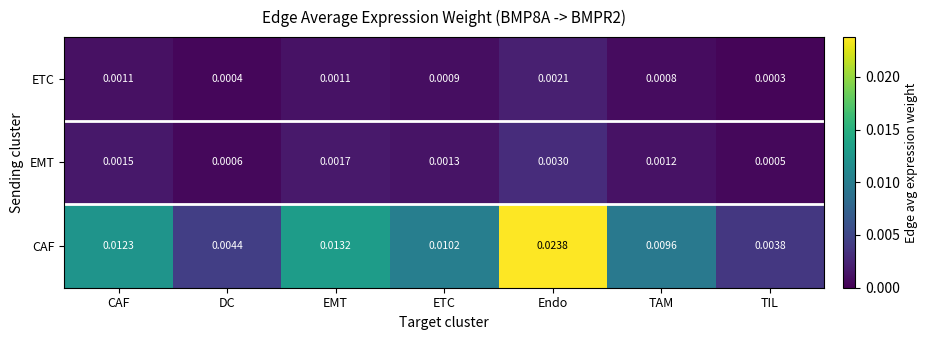

Which category has the highest value in the ETC series?

Endo